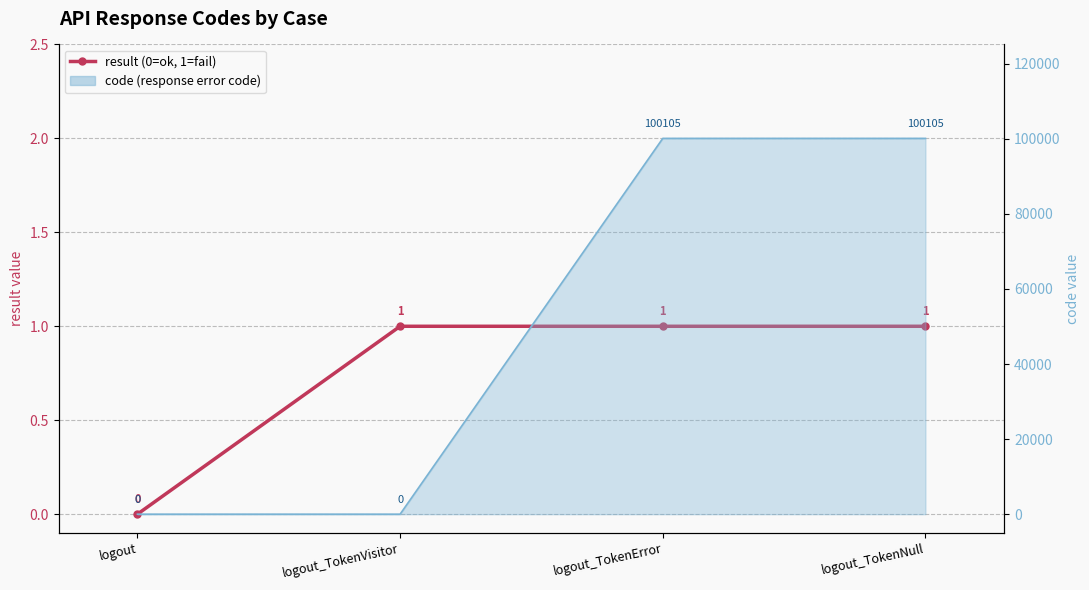

What is the maximum value shown in the chart?

1